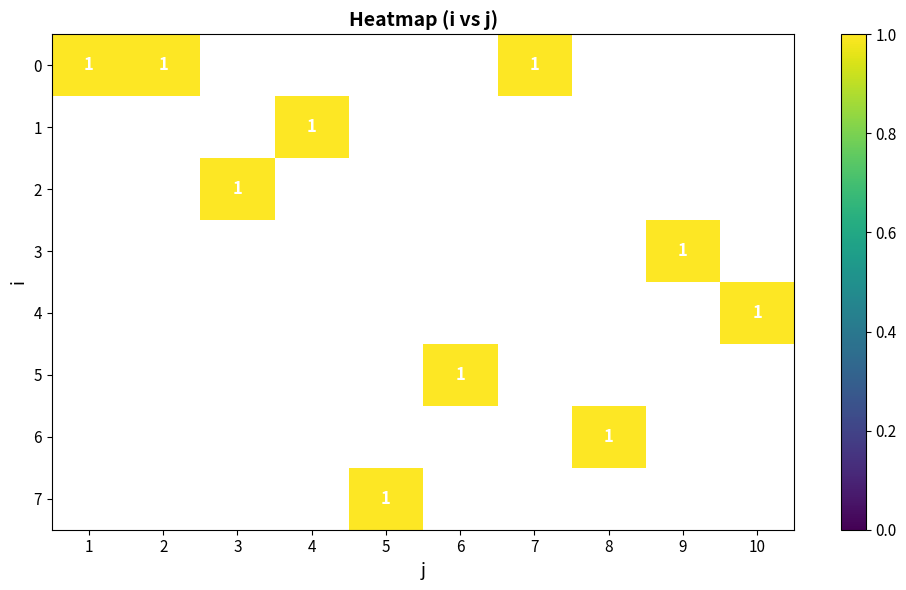

At which label is 5 closest to 0?

1